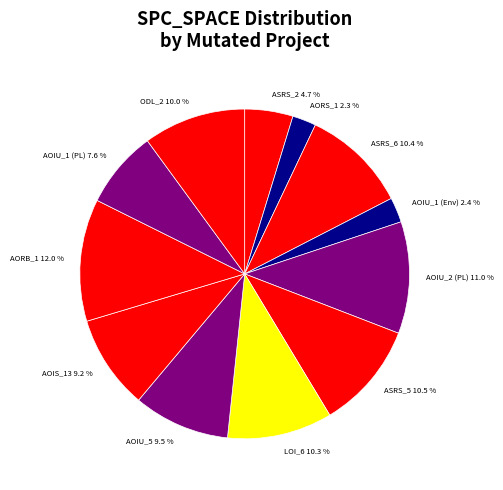

How many slices are in this pie chart?

12